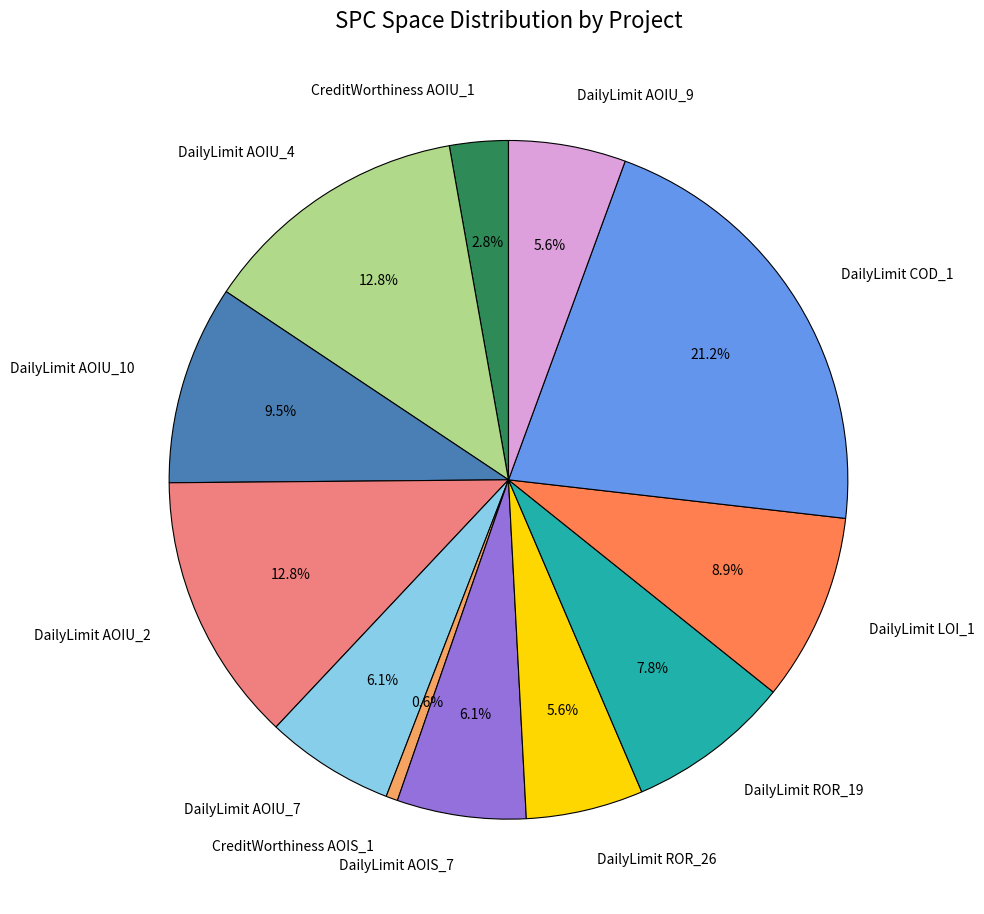

How many segments does this pie chart have?

12